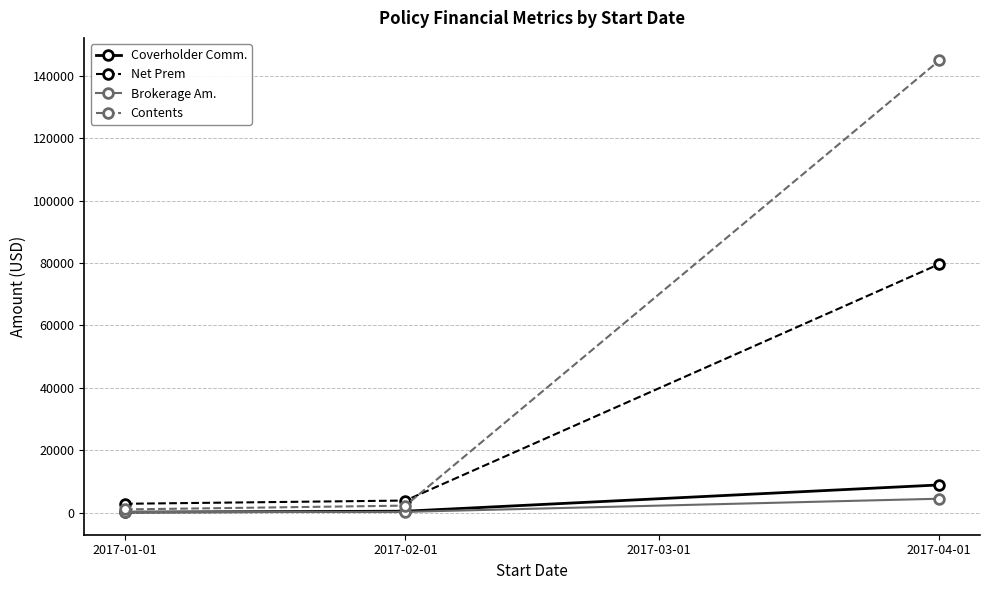

Does the chart display data point markers on the line(s)?

Yes